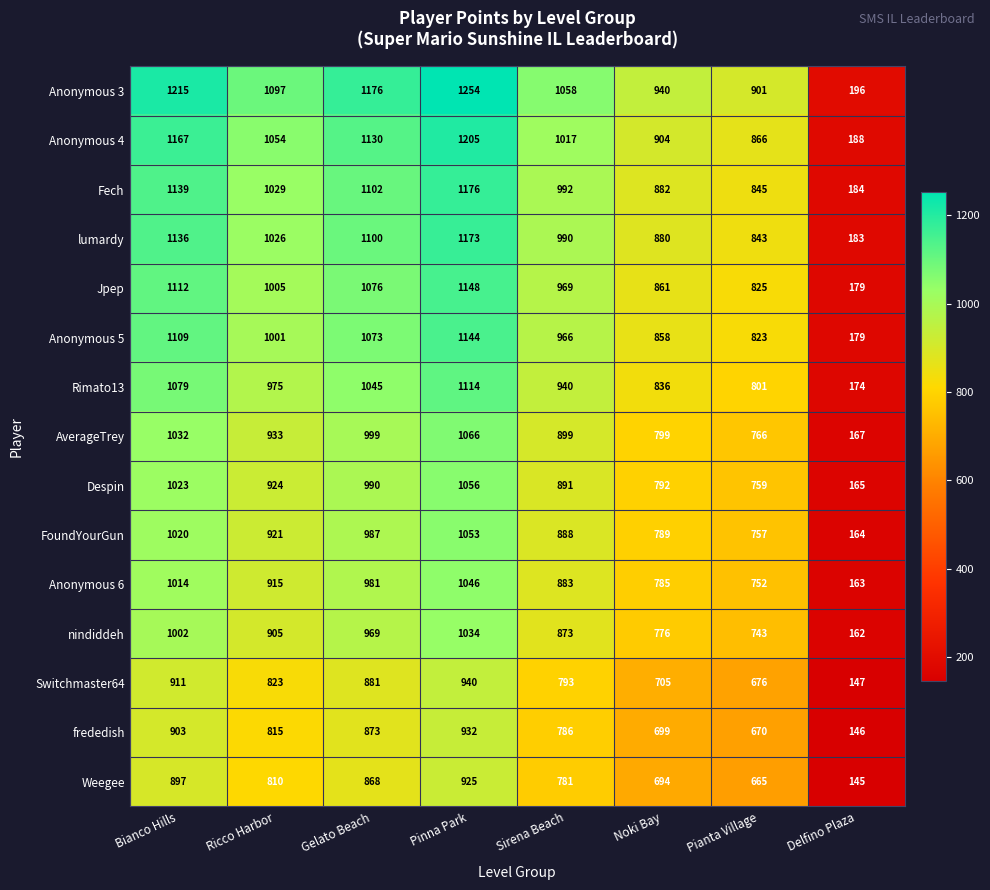

At which label is Jpep closest to 663?

Pianta Village